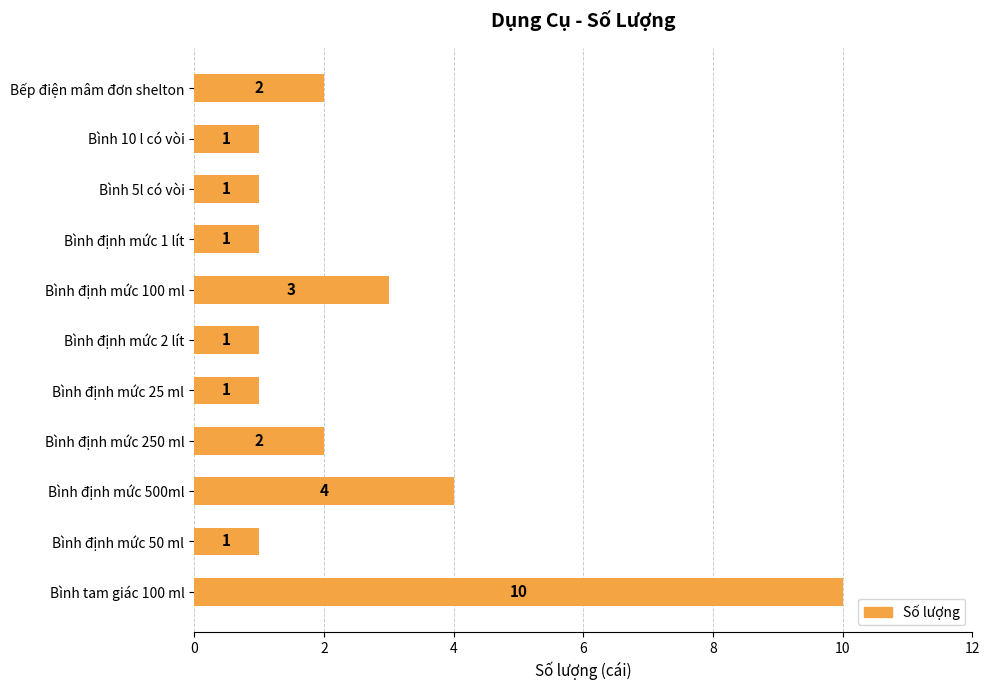

Reading top to bottom, transcribe all the data shown in this chart.

Bếp điện mâm đơn shelton=2	Bình 10 l có vòi=1	Bình 5l có vòi=1	Bình định mức 1 lít=1	Bình định mức 100 ml=3	Bình định mức 2 lít=1	Bình định mức 25 ml=1	Bình định mức 250 ml=2	Bình định mức 500ml=4	Bình định mức 50 ml=1	Bình tam giác 100 ml=10